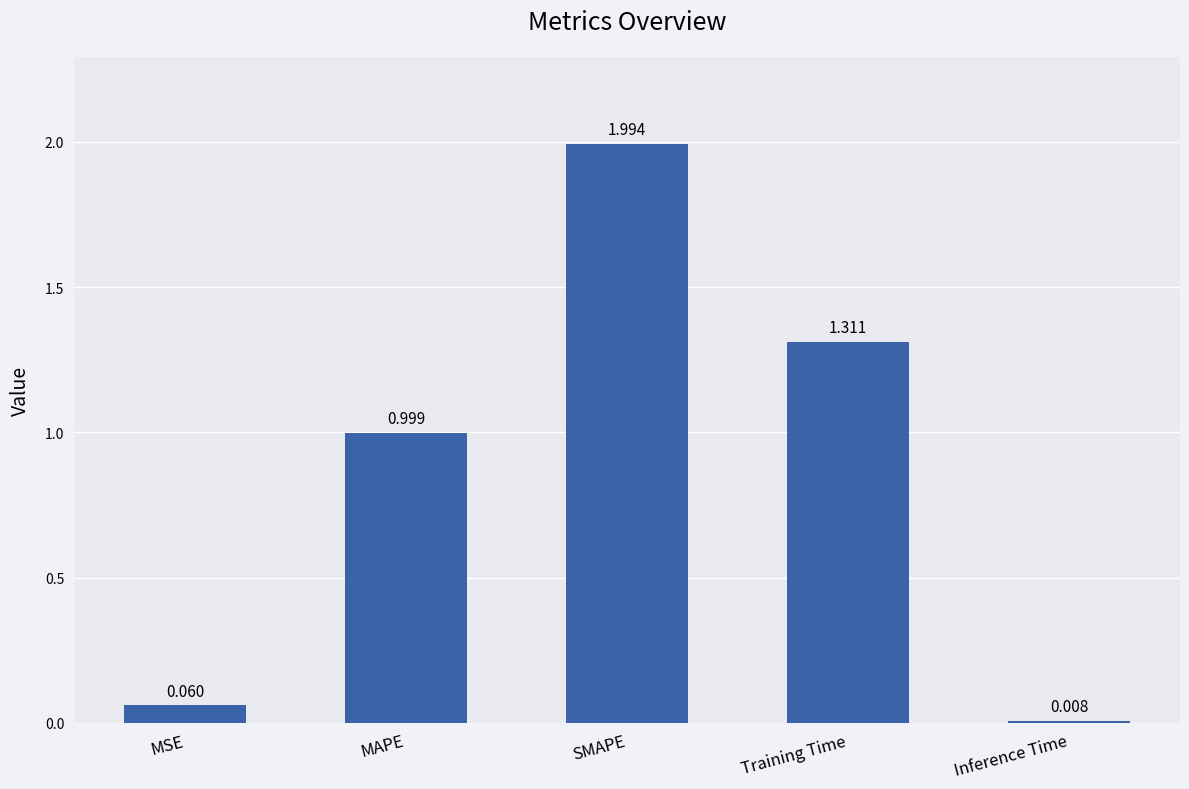

Where is the data nearest to the value 1?

MAPE